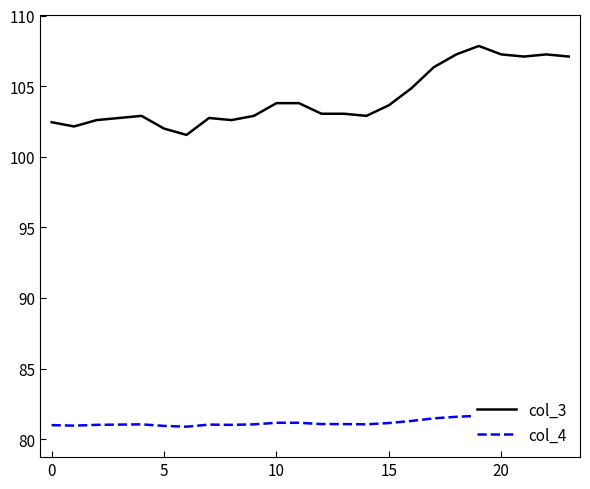

Reading right to left, list all the values displayed in this chart.

col_3: 107.1	107.2	107.1	107.2	107.8	107.2	106.3	104.8	103.6	102.9	103.0	103.0	103.8	103.8	102.9	102.6	102.7	101.5	102.0	102.9	102.7	102.6	102.1	102.4
col_4: 81.6	81.6	81.6	81.6	81.7	81.6	81.5	81.3	81.1	81.1	81.1	81.1	81.2	81.2	81.1	81.0	81.0	80.9	80.9	81.1	81.0	81.0	81.0	81.0